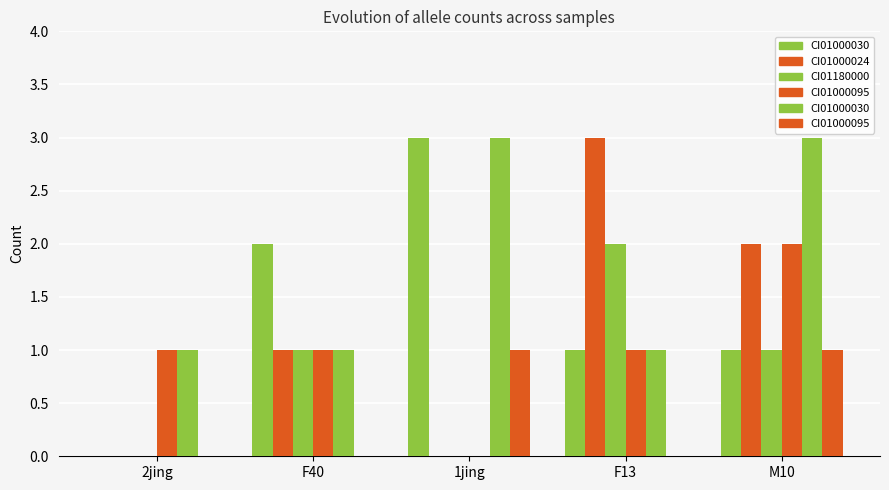

What is the label of the 5th bar from the right?

2jing